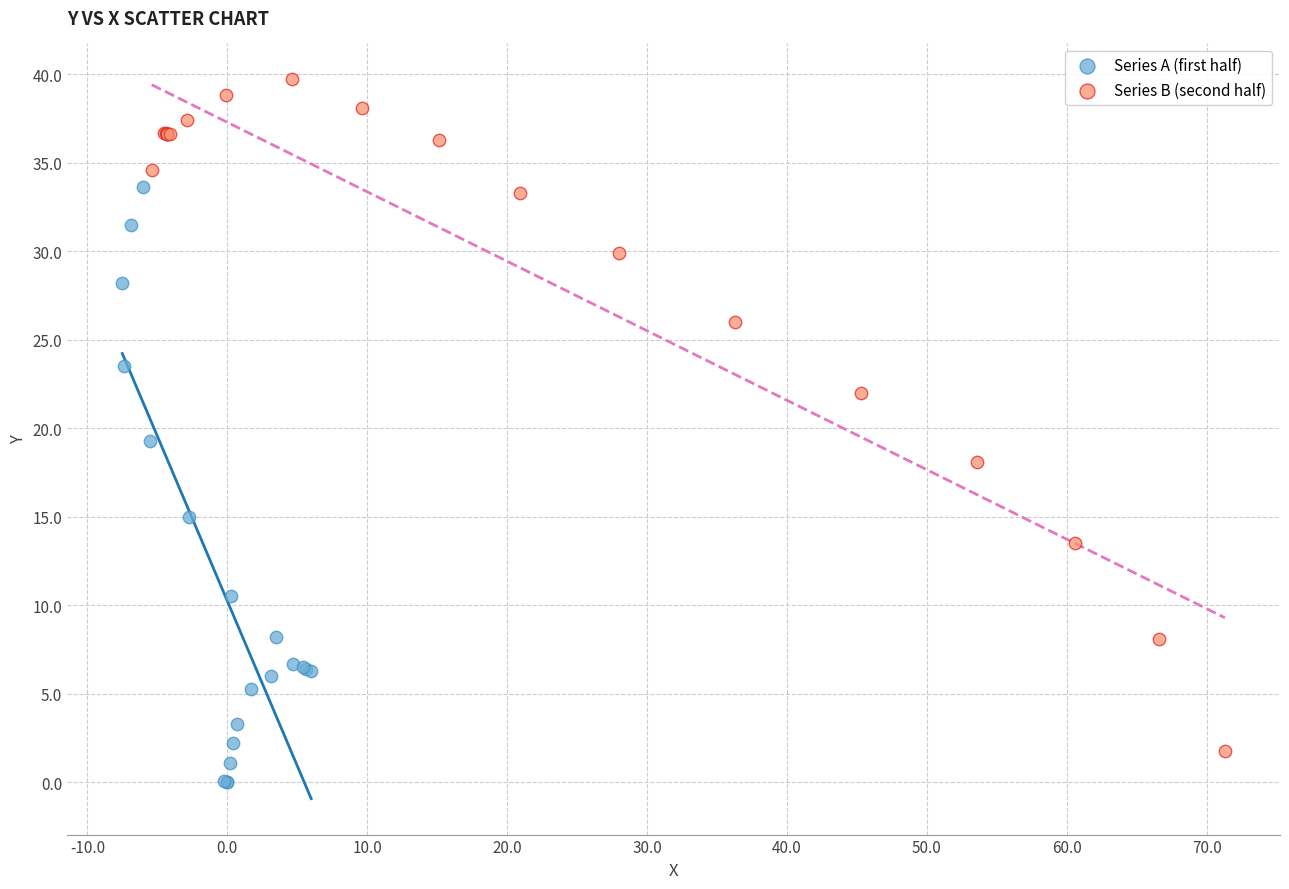

Which series has the largest Y range (max minus min)?

Series B (second half)